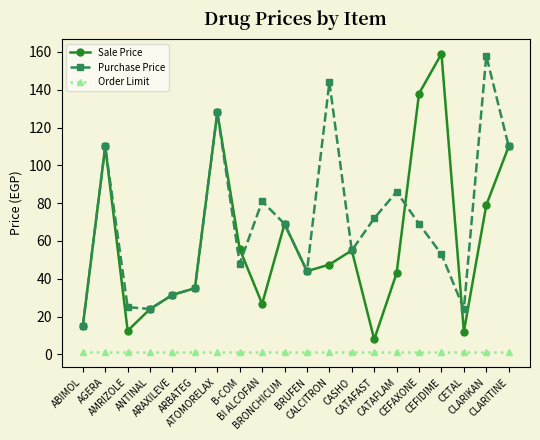

What value does the Sale Price series have at ANTINAL?

24.0